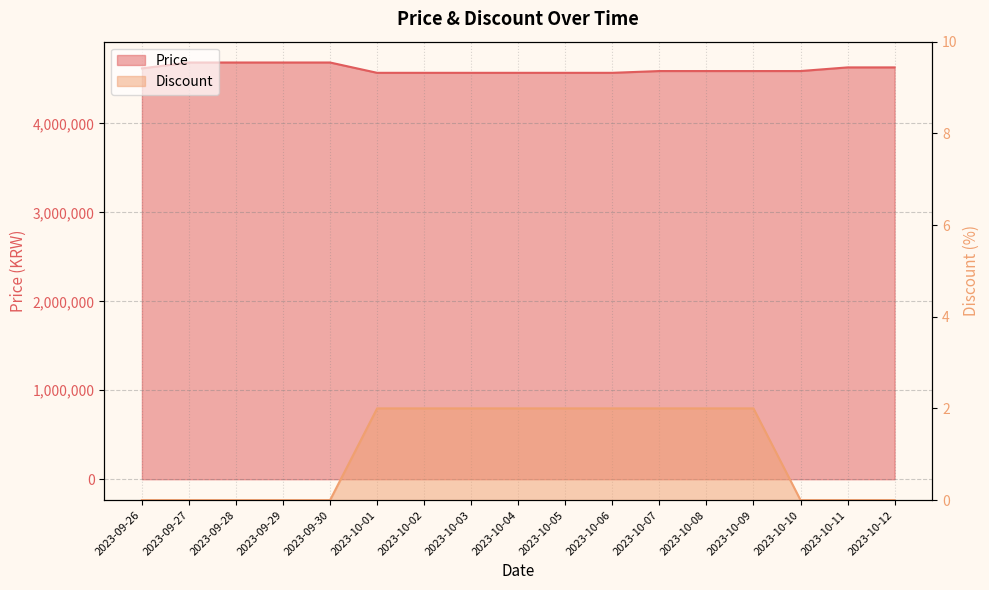

True or false: Price has more than 1 interior local peaks.

False